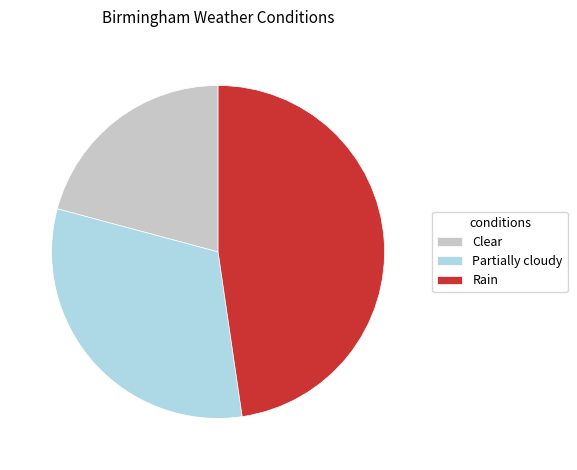

True or false: Rain accounts for 55% of the total.

False